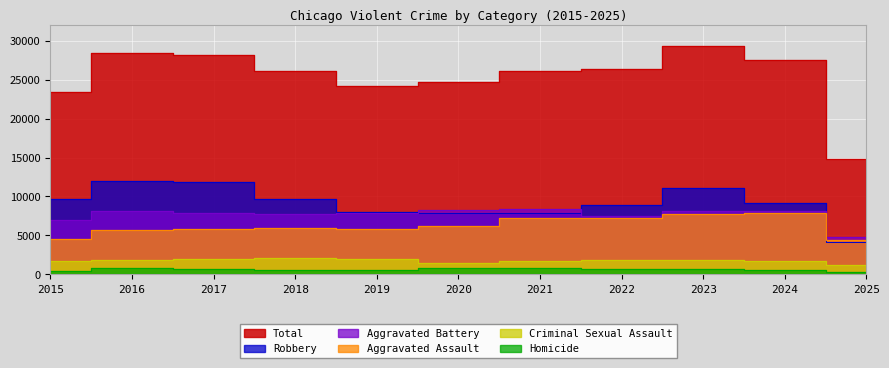

True or false: Aggravated Assault and Total cross at least once.

False